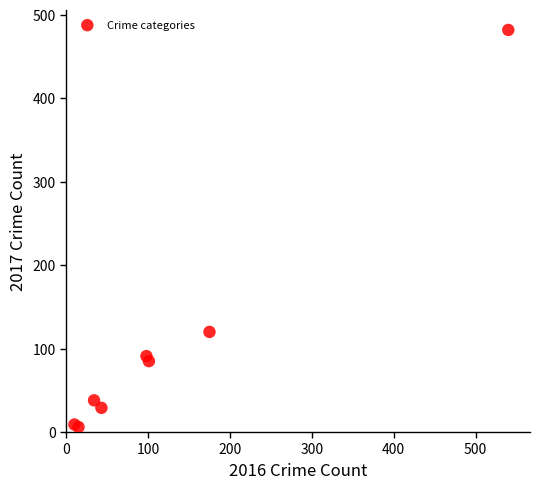

What Y value in the scatter plot is closest to 244?

120